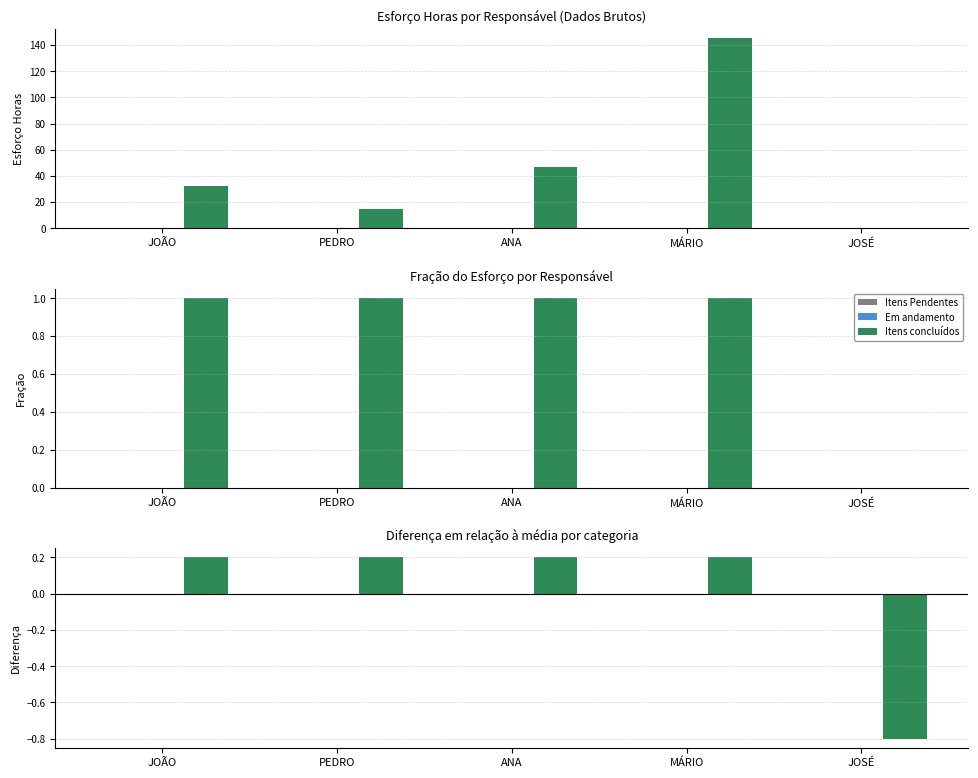

At which category is the sum across all series the highest?

JOÃO